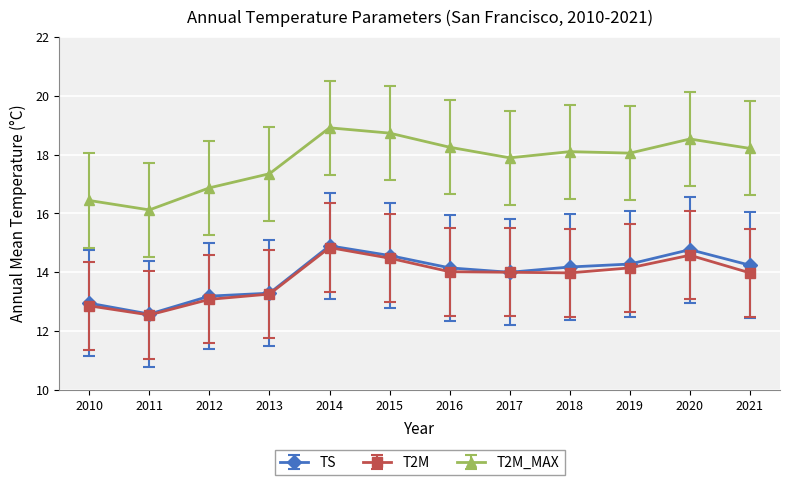

What value does the TS series have at 2016?

14.2